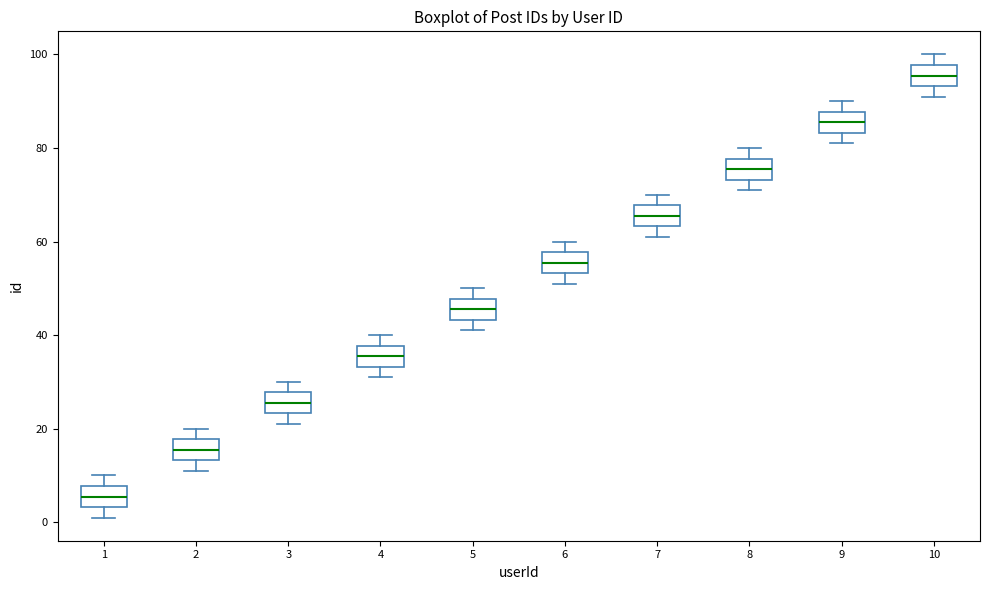

Where does the median line of the box at x = 1 sit on the y-axis? The values are not printed on the chart, so give them approximately, as read against the axis.

6